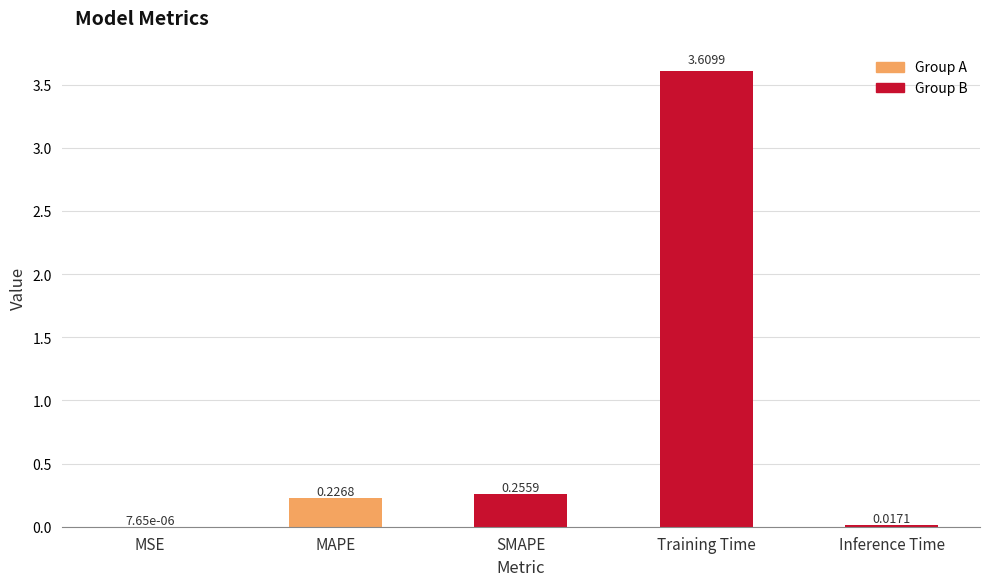

Between MAPE and MSE, which is larger?

MAPE